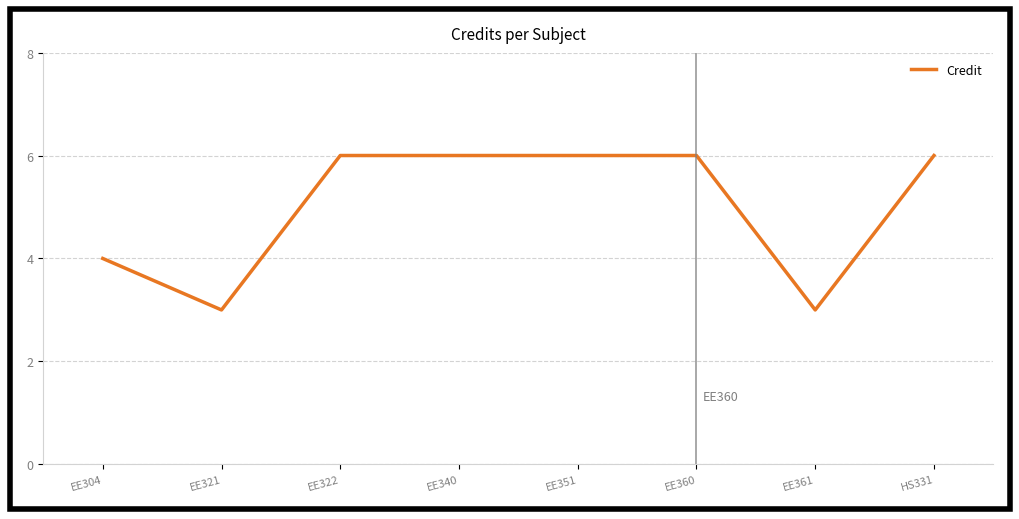

The value at EE340 is 6. True or false?

True